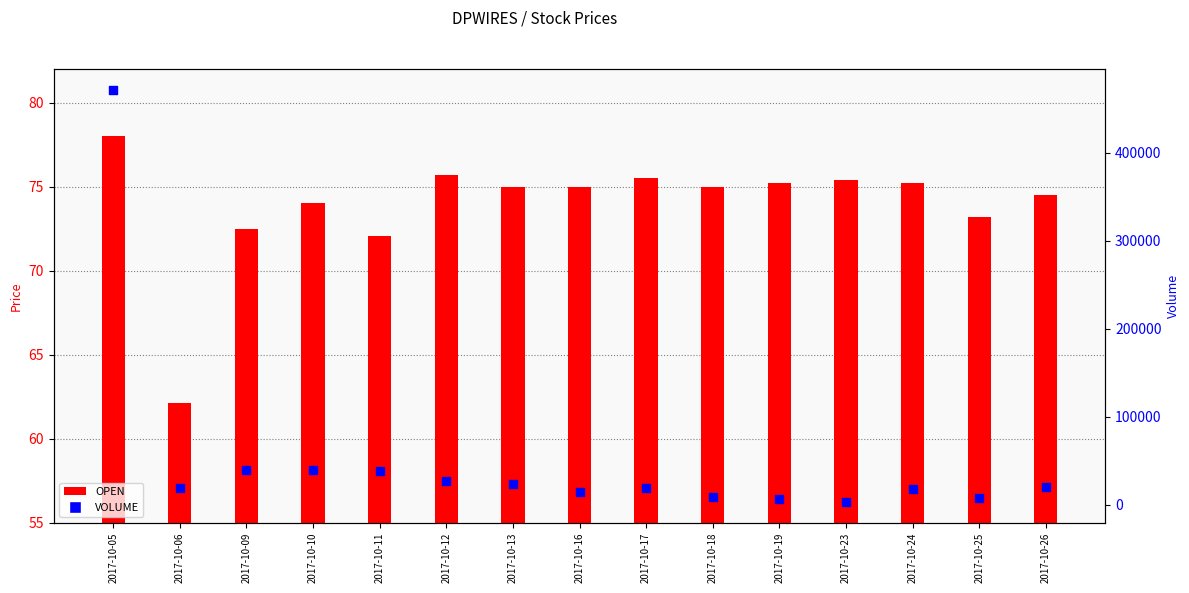

Which series has the largest total across all categories?

VOLUME